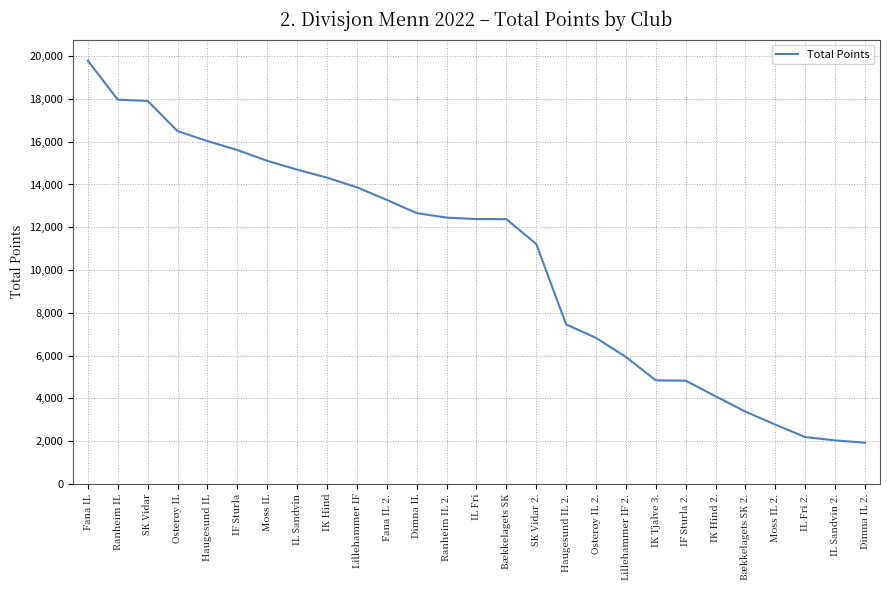

What is the ratio of the value at IL Sandvin to the value at IK Hind 2.?

3.6